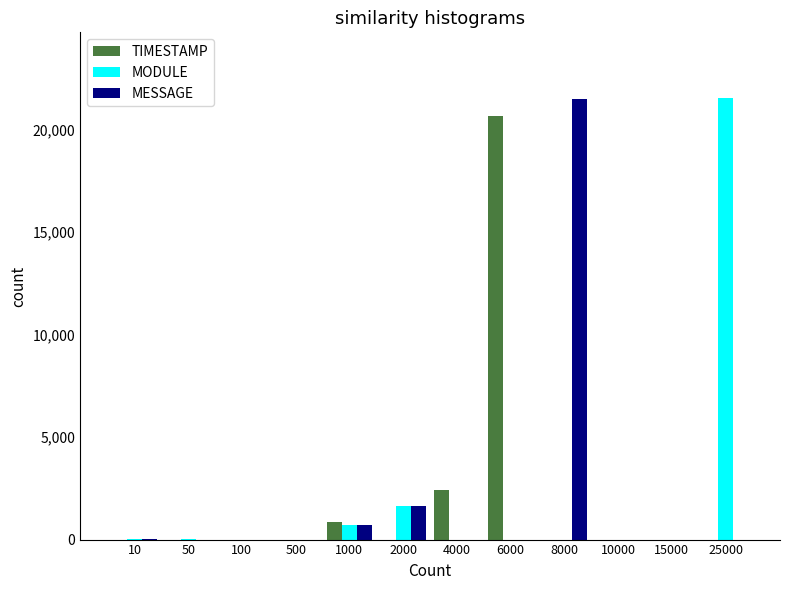

Is the value of TIMESTAMP at 1000 greater than the value of MODULE at 4000?

Yes